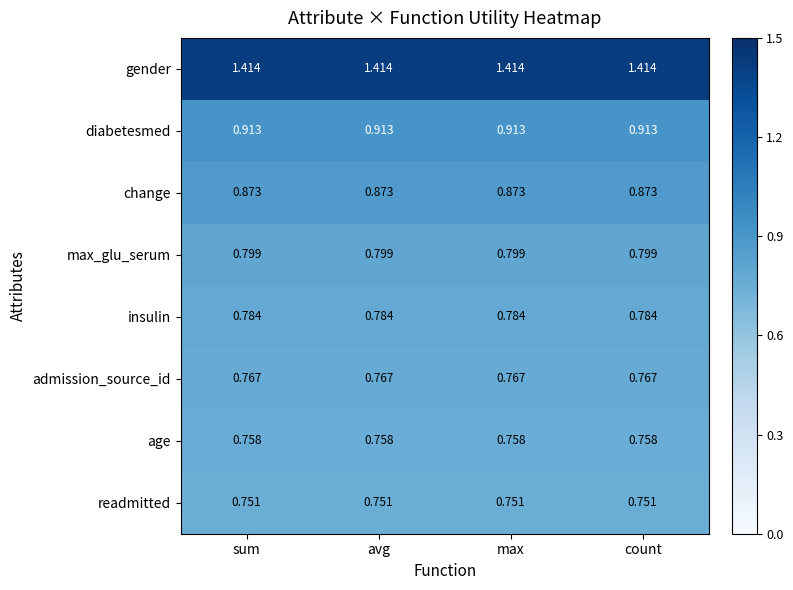

Is the value of readmitted at max greater than the value of diabetesmed at sum?

No